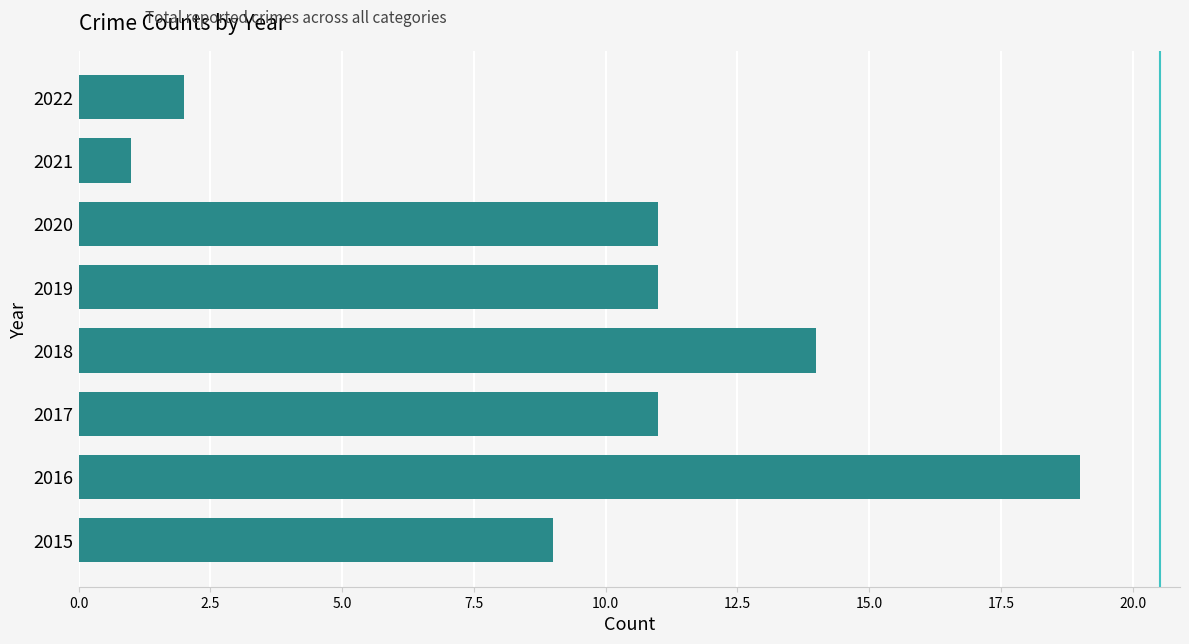

Read the value at 2017, to the nearest 5.

10